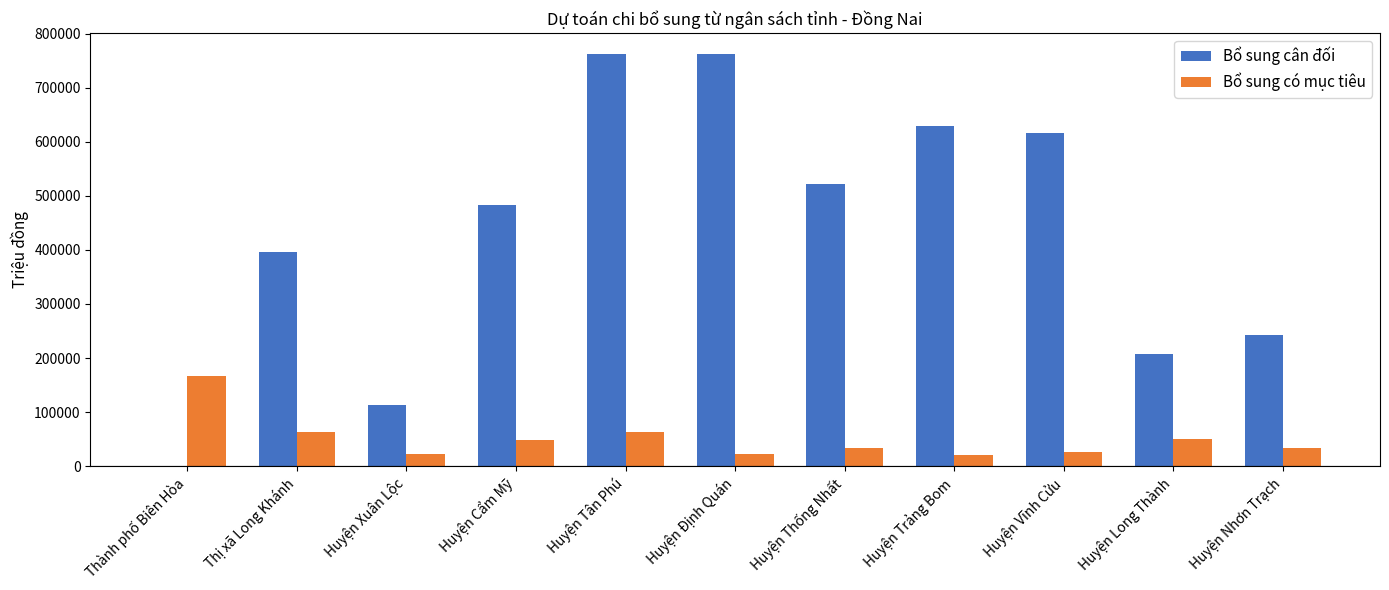

What is the total value across all series at Huyện Tân Phú?

826067.5